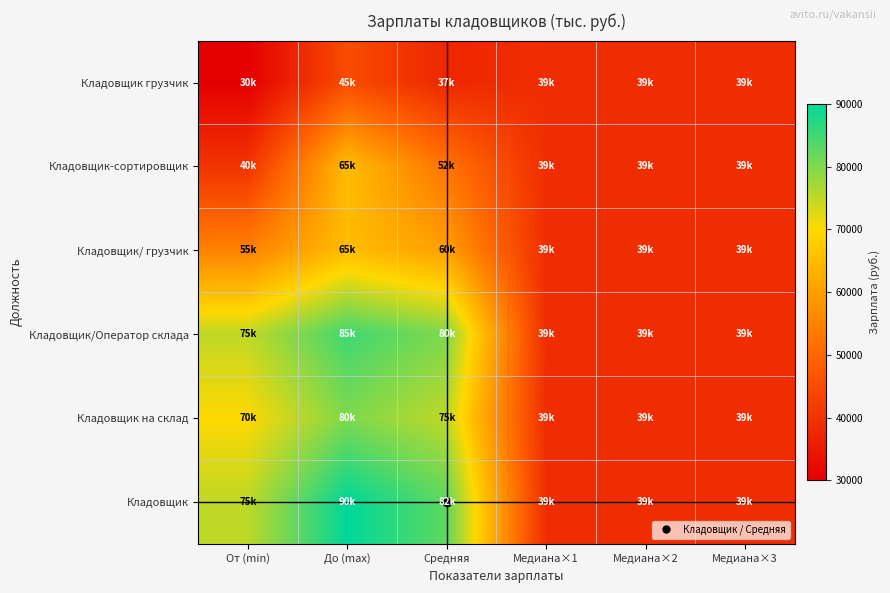

At До (max), list the series in order from smallest to largest.

Кладовщик грузчик, Кладовщик-сортировщик, Кладовщик/ грузчик, Кладовщик на склад, Кладовщик/Оператор склада, Кладовщик